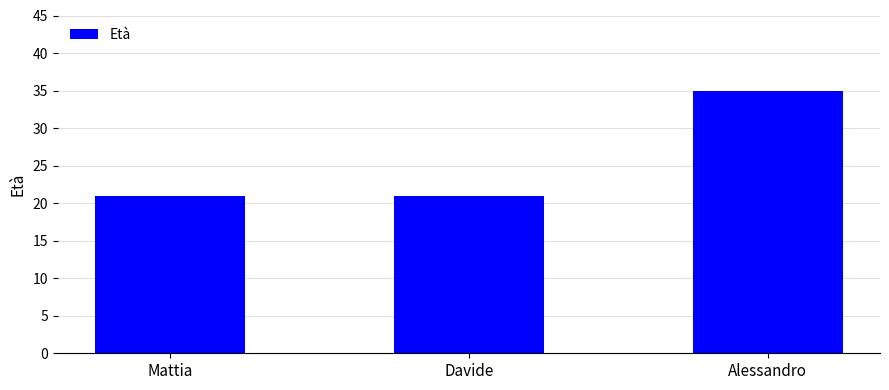

What is the label of the 3rd bar from the right?

Mattia